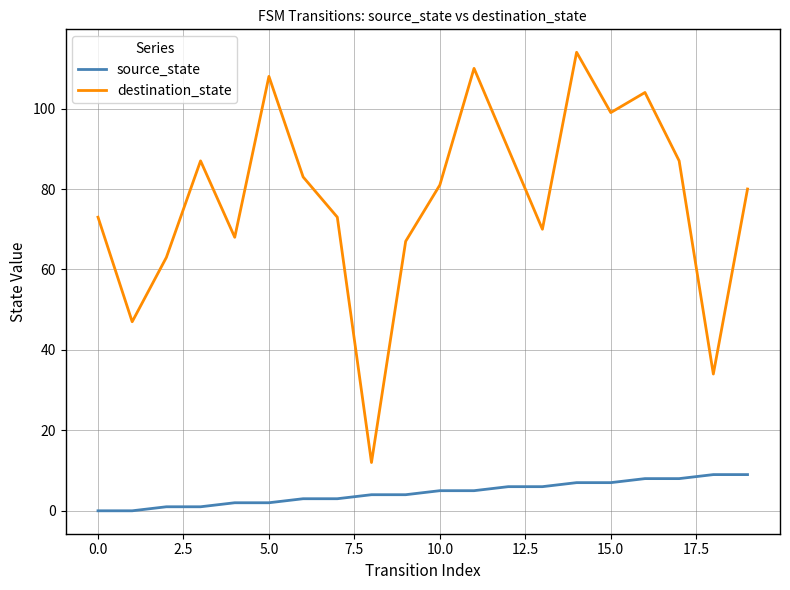

True or false: destination_state and source_state cross at least once.

False